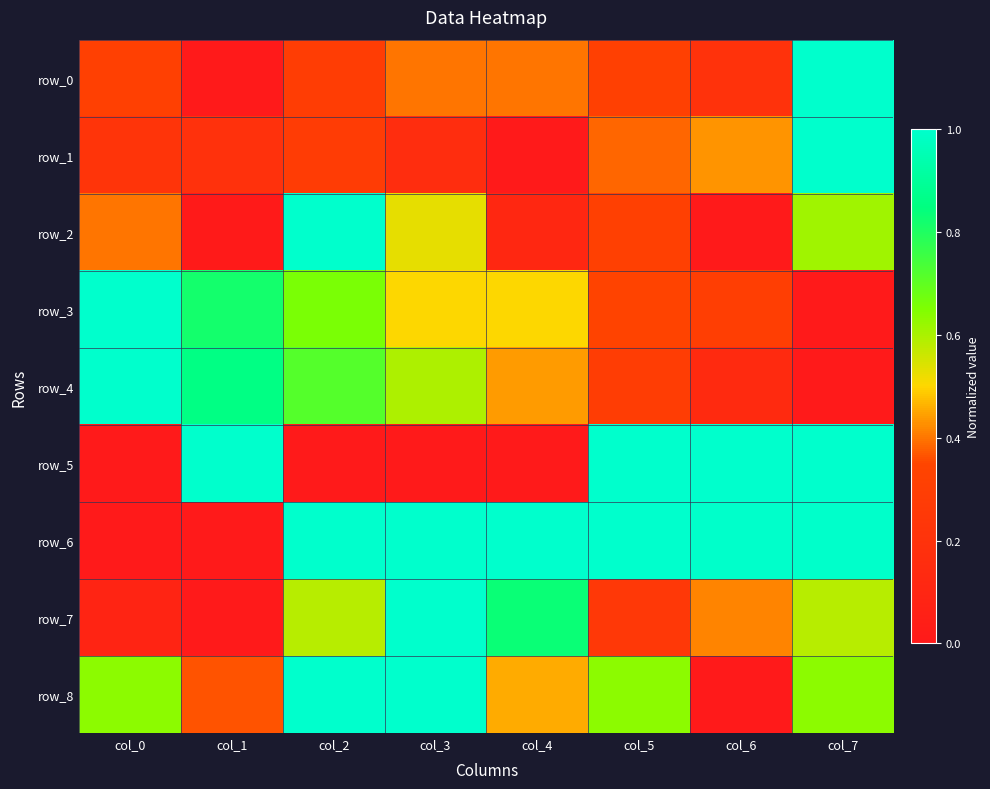

The row_1 series shows 0.1 at col_3. True or false?

False